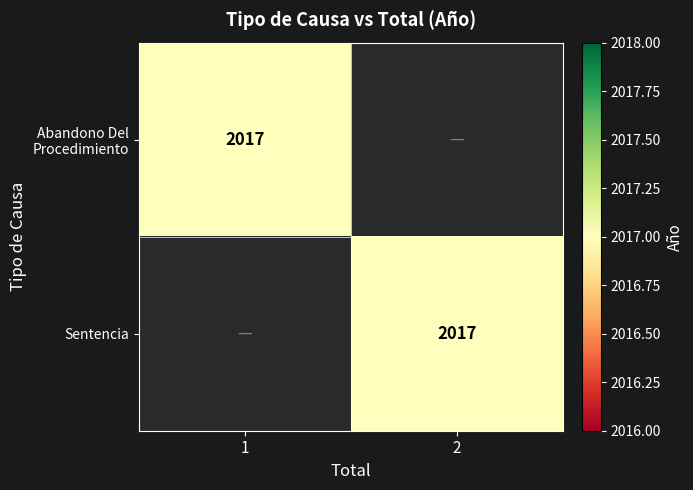

True or false: Sentencia has a value of 2017 at 2.

True